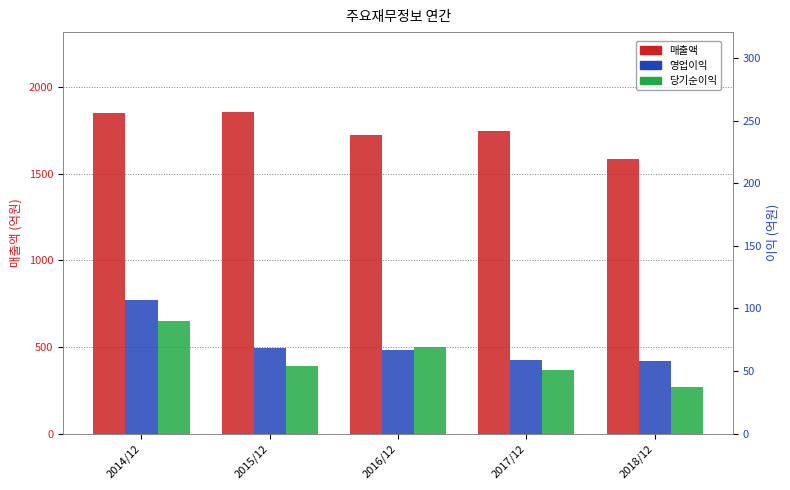

Reading left to right, extract all data points from this chart.

매출액: 1851	1854	1723	1745	1584
영업이익: 107	68	67	59	58
당기순이익: 90	54	69	51	37